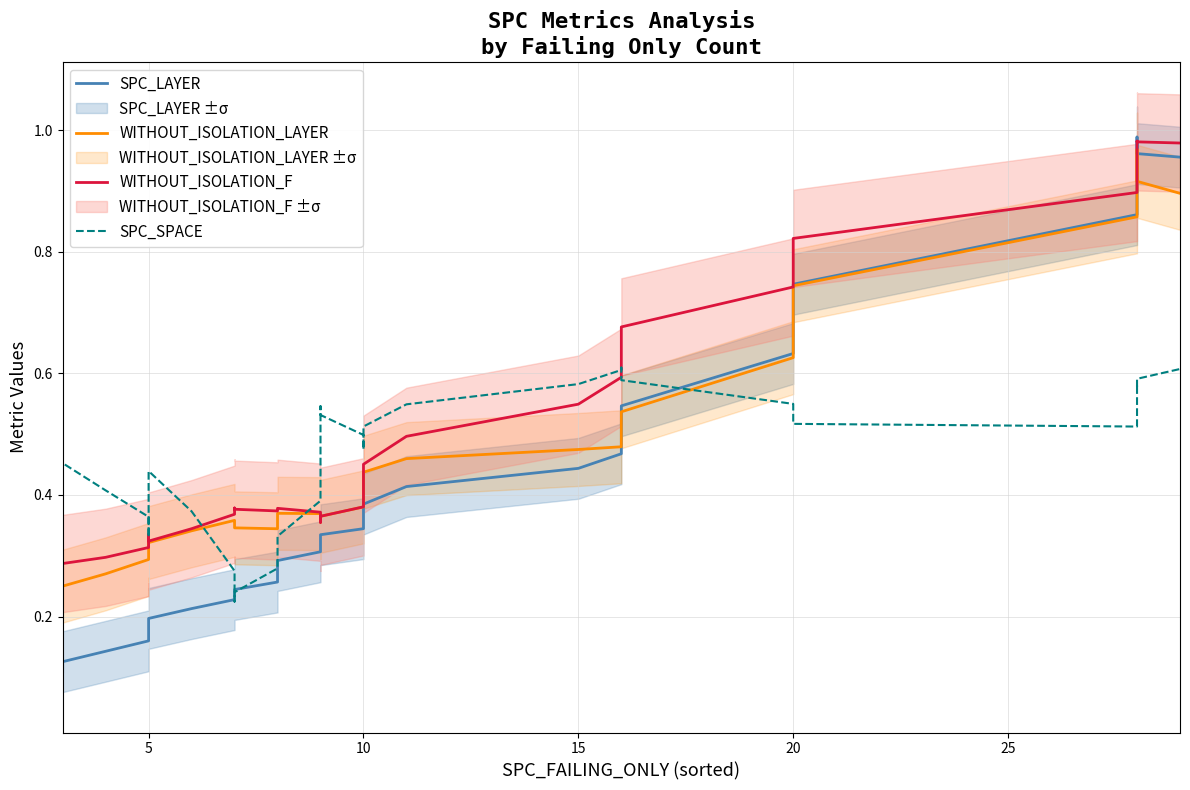

Is the value of SPC_LAYER at 15 greater than the value of SPC_SPACE at 10?

No